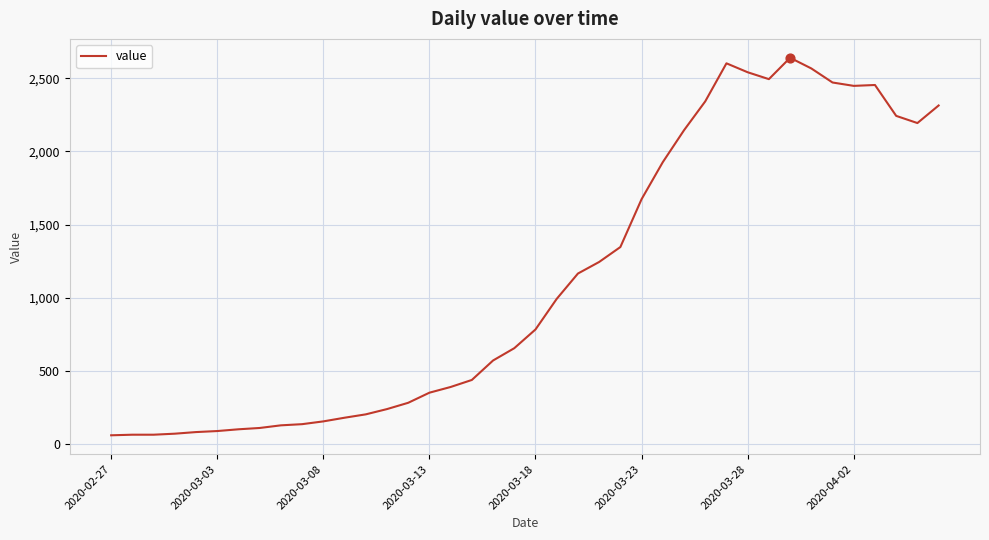

What is the smallest value displayed?

61